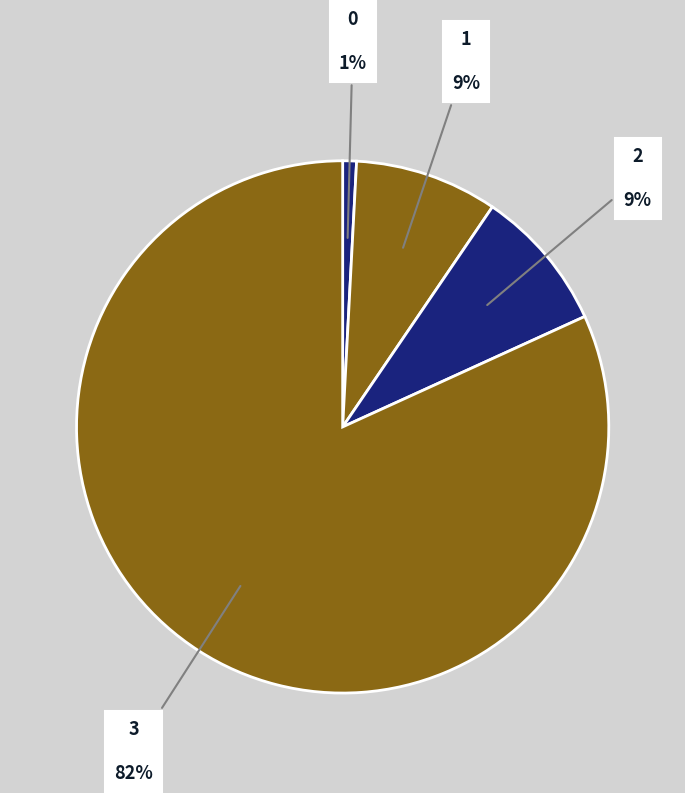

How many segments does this pie chart have?

4